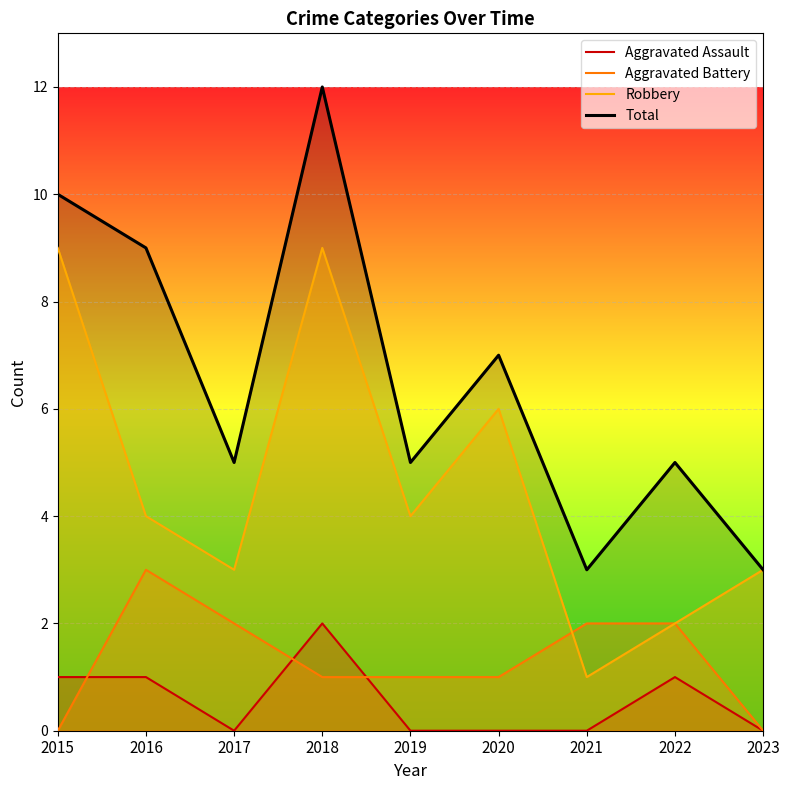

Rank the categories by Robbery value from highest to lowest.

2015, 2018, 2020, 2016, 2019, 2017, 2023, 2022, 2021